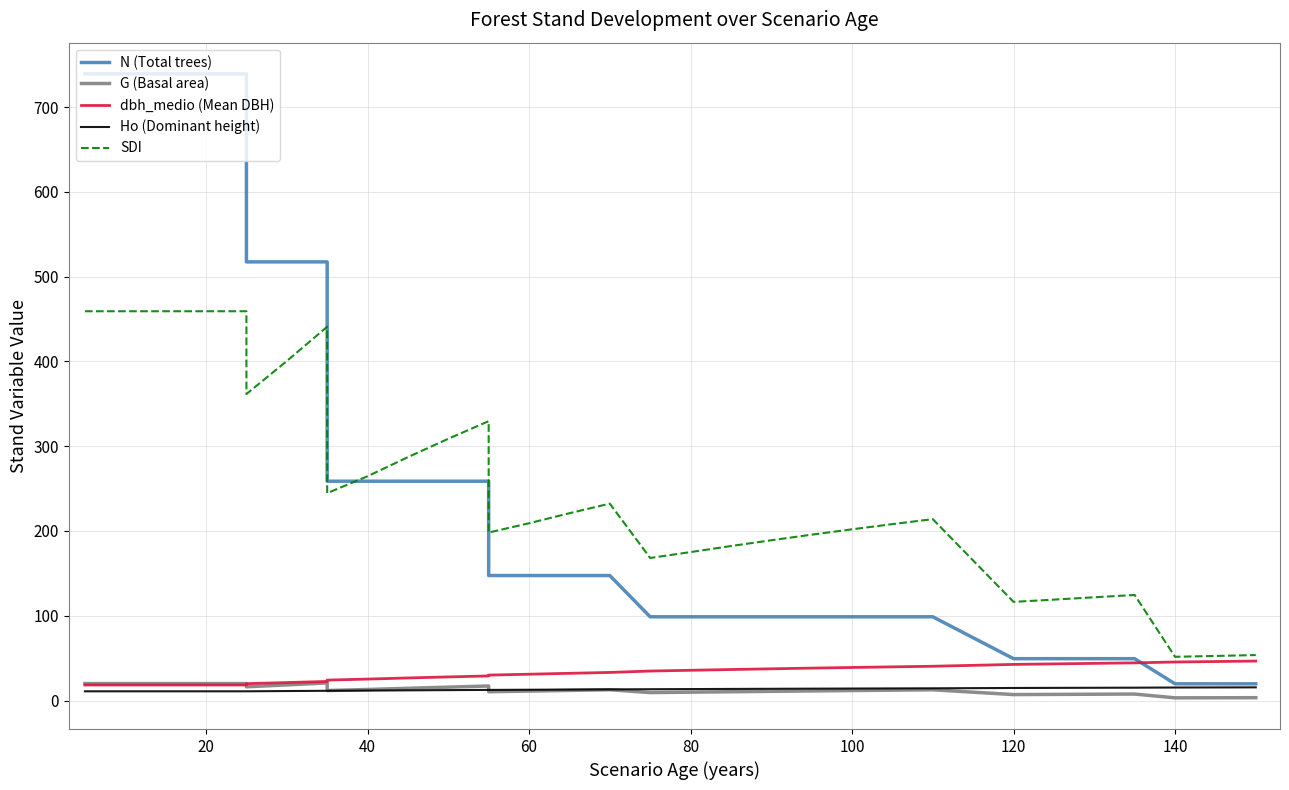

List the series in order of their peak value, lowest first.

Ho (Dominant height), G (Basal area), dbh_medio (Mean DBH), SDI, N (Total trees)